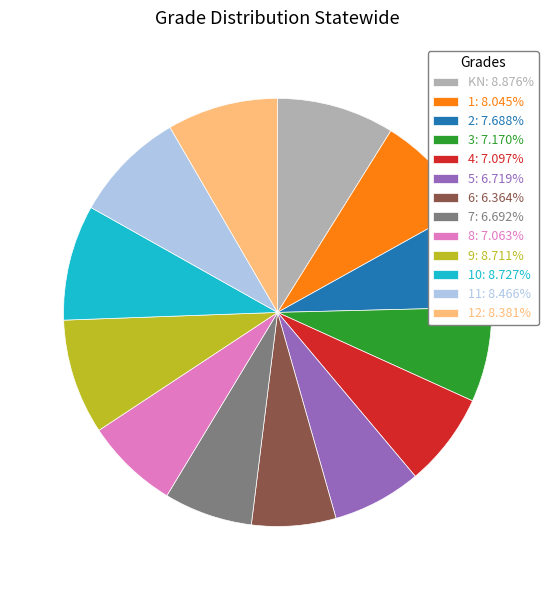

Is the sum of 8: 7.063% and 2: 7.688% greater than half?

No